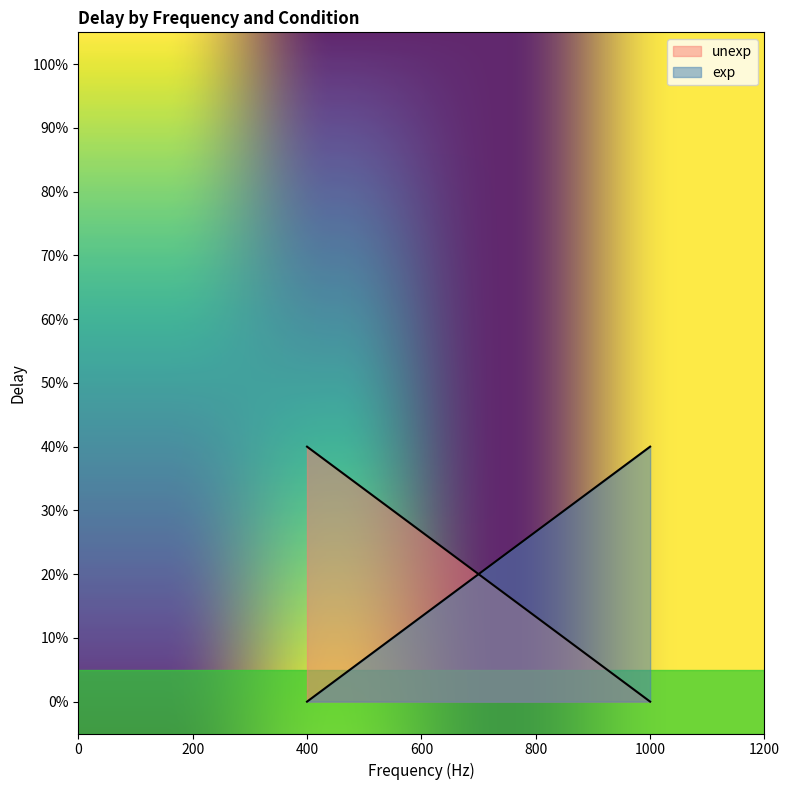

Is the value of unexp at 2 greater than the value of exp at 2?

No